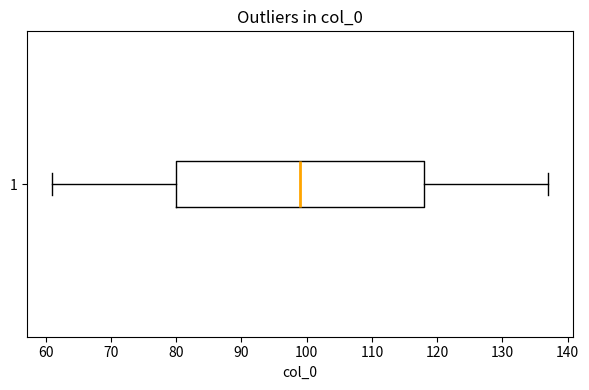

Transcribe this box plot: give where the median line is, the range the box spans, and where the two whiskers end, as read against the x-axis. The values are not printed on the chart, so give them approximately, as read against the axis.

median 99, box 80 to 118, whiskers 61 to 137